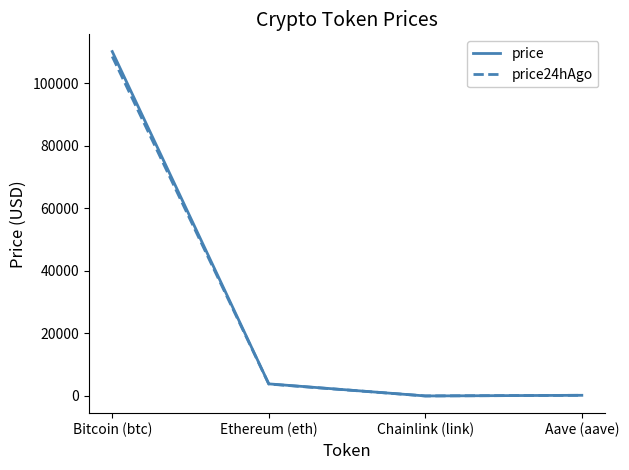

What is the spread (max minus min) of values at Aave (aave)?

2.7